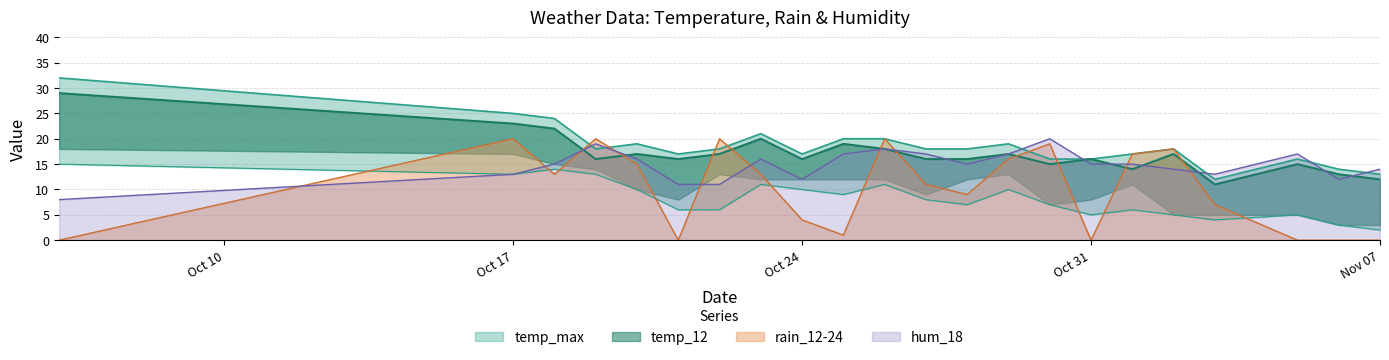

Reading left to right, extract all data points from this chart.

temp_min: 15	13	14	13	10	6	6	11	10	9	11	8	7	10	7	5	6	5	4	5	3	2
temp_max: 32	25	24	18	19	17	18	21	17	20	20	18	18	19	16	16	17	18	12	16	14	13
temp_12: 29	23	22	16	17	16	17	20	16	19	18	16	16	17	15	16	14	17	11	15	13	12
rain_12-24: 0	20	13	20	15	0	20	13	4	1	20	11	9	16	19	0	17	18	7	0	0	0
hum_18: 8	13	15	19	16	11	11	16	12	17	18	17	15	17	20	15	15	14	13	17	12	14